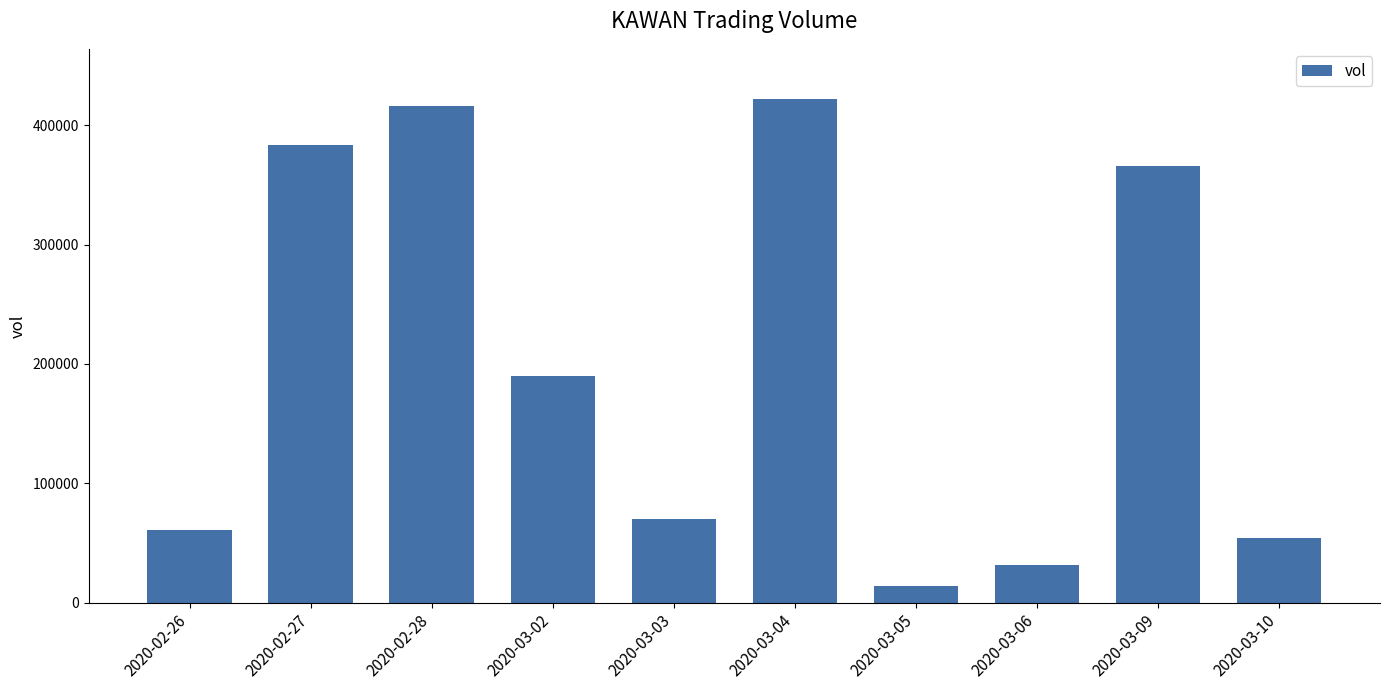

Are the bars horizontal?

No